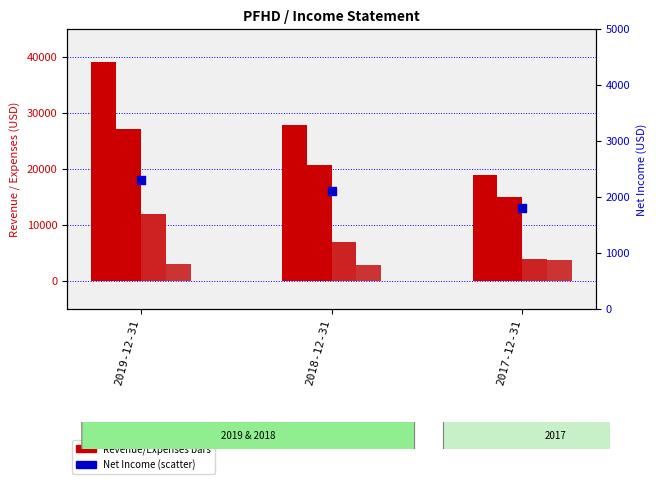

Is the value of Operating Income or Loss at 2018-12-31 greater than the value of Total Revenue at 2017-12-31?

Yes